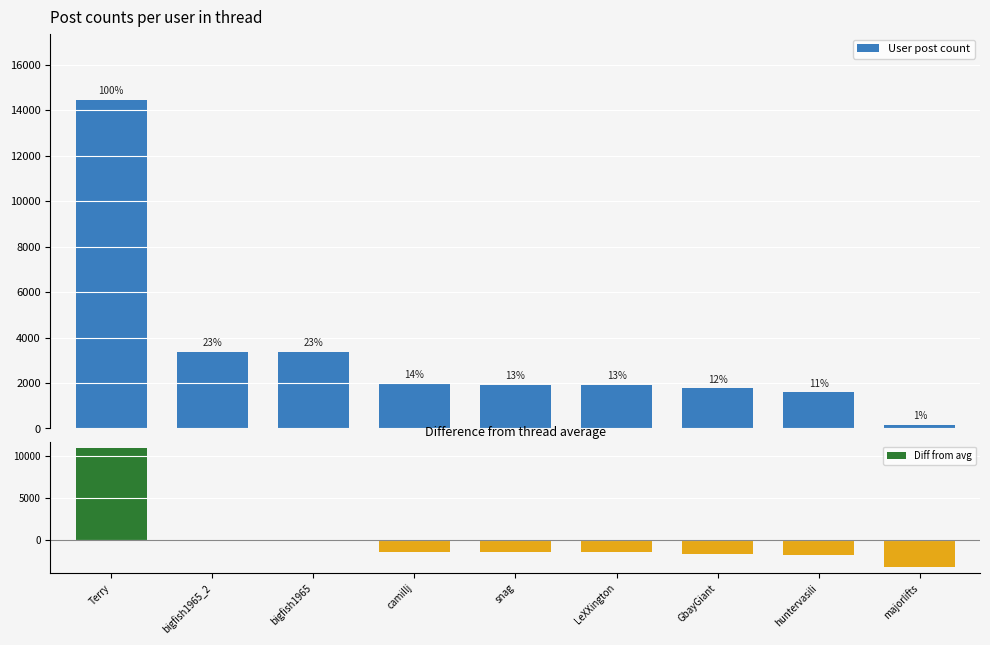

List the series in order of their peak value, highest first.

User post count, Diff from avg